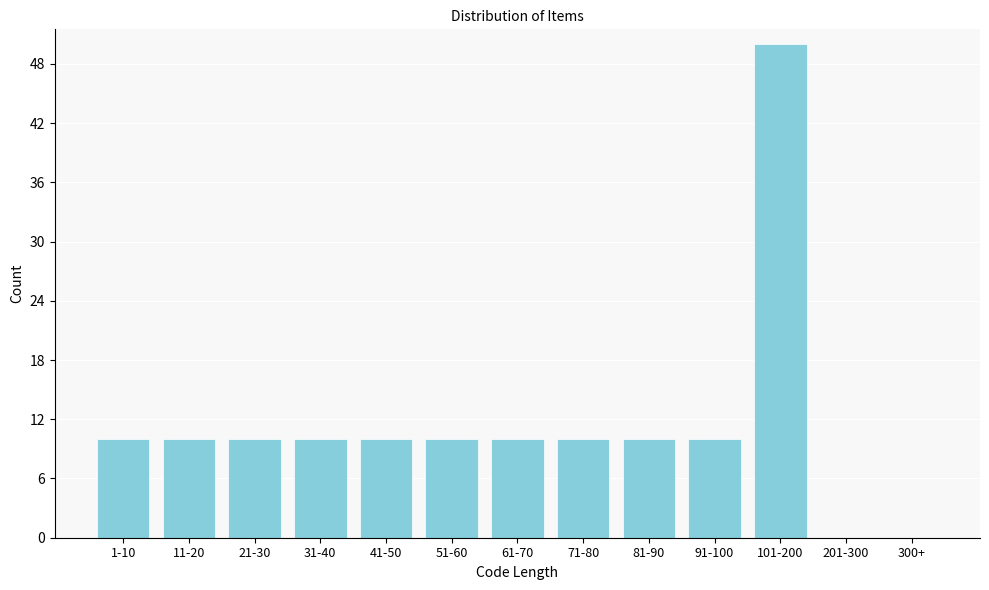

Reading left to right, what are all the values shown in this chart?

1-10=10	11-20=10	21-30=10	31-40=10	41-50=10	51-60=10	61-70=10	71-80=10	81-90=10	91-100=10	101-200=50	201-300=0	300+=0